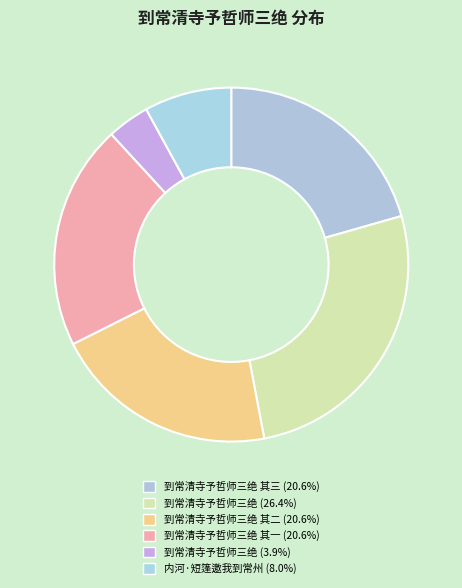

Count the number of slices in the pie.

6